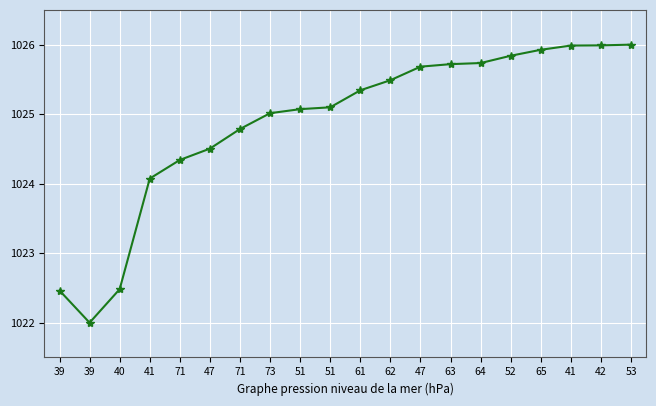

The value at 41 is 1024.1. True or false?

True